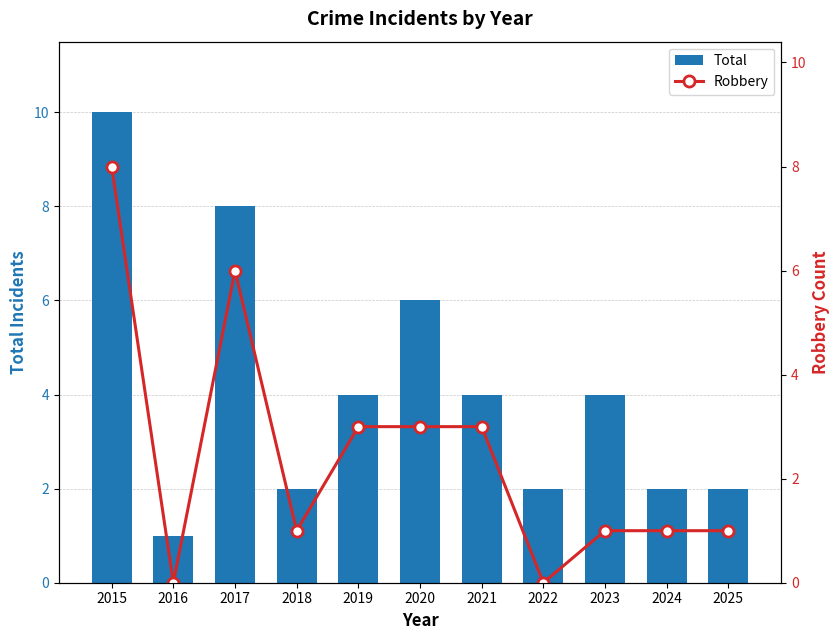

Rank the series by their maximum value, from lowest to highest.

Robbery, Total